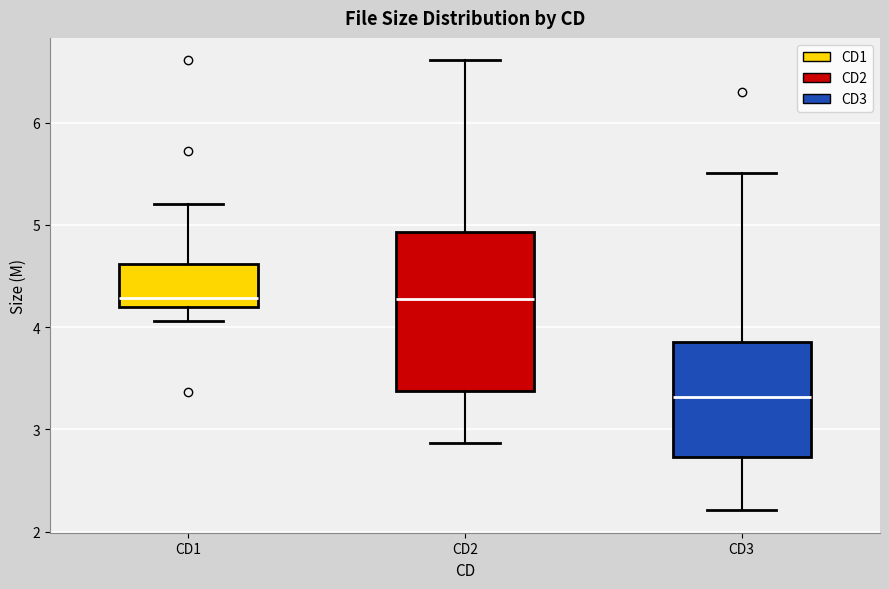

Reading left to right, transcribe this box plot: for each box, give where its median line is, the range the box spans, and where its two whiskers end, as read against the y-axis. The values are not printed on the chart, so give them approximately, as read against the axis.

CD1: median 4.3, box 4.2 to 4.6, whiskers 4.1 to 5.2
CD2: median 4.3, box 3.4 to 4.9, whiskers 2.9 to 6.6
CD3: median 3.3, box 2.7 to 3.9, whiskers 2.2 to 5.5